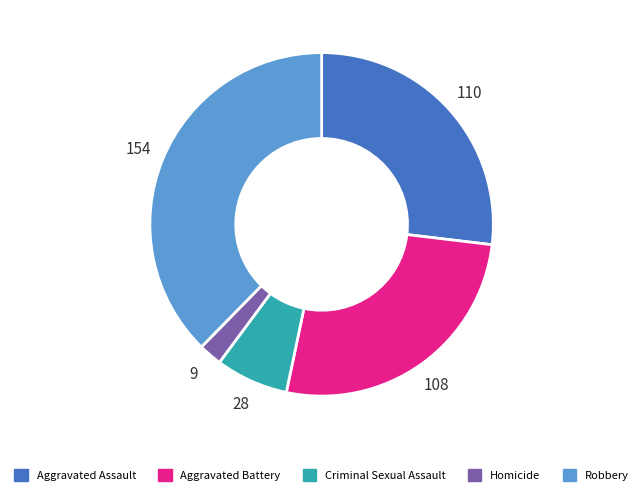

Is the sum of Aggravated Battery and Homicide greater than half?

No